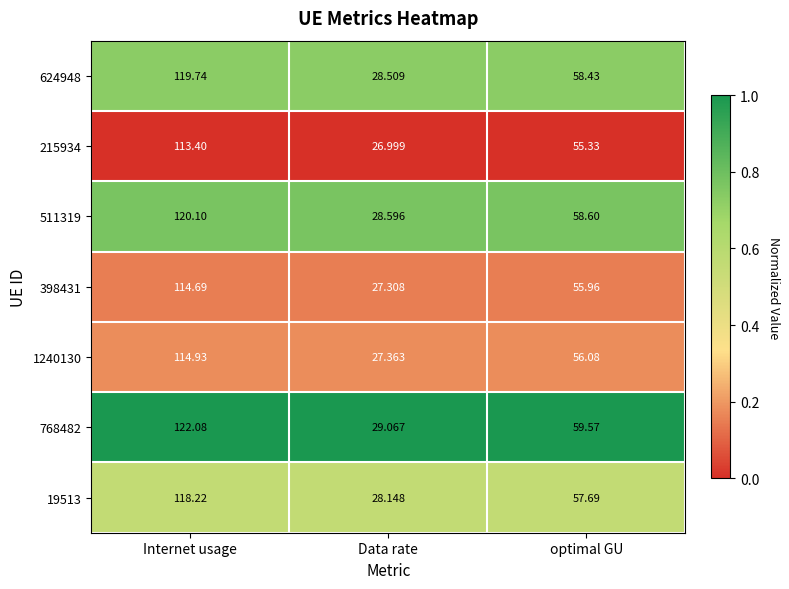

At which category is the sum across all series the highest?

Internet usage